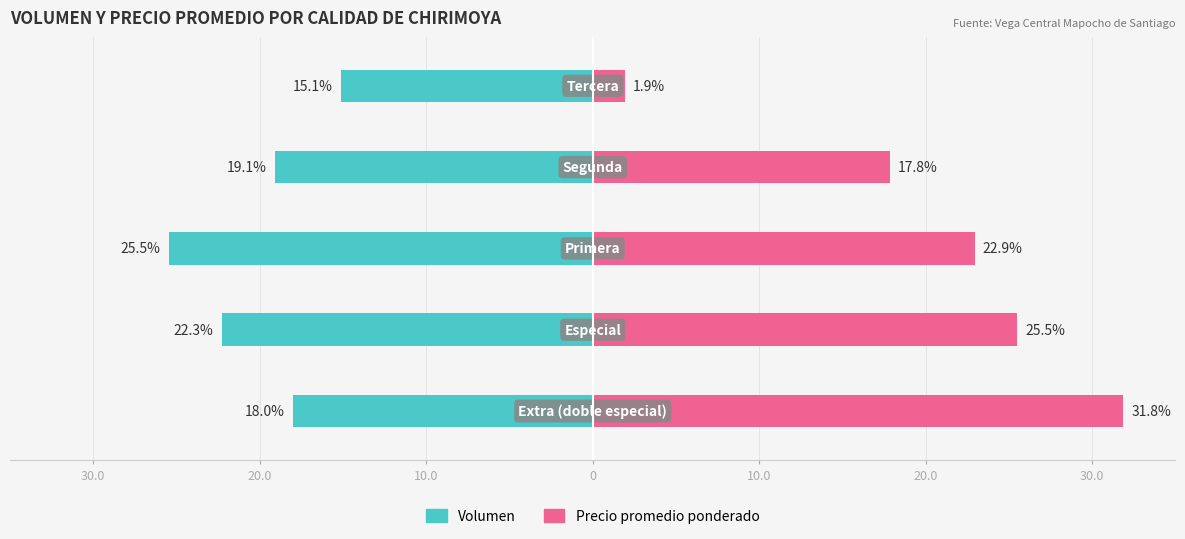

Rank the series by their maximum value, from highest to lowest.

Precio promedio ponderado, Volumen